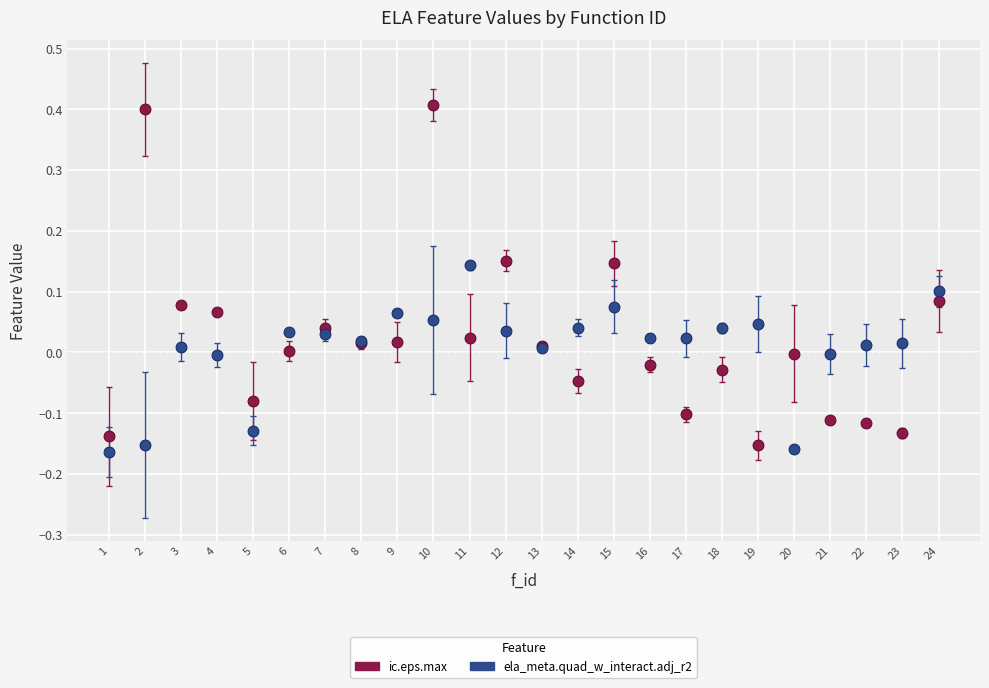

What is the X range (max minus min) for the scatter plot?

23.0